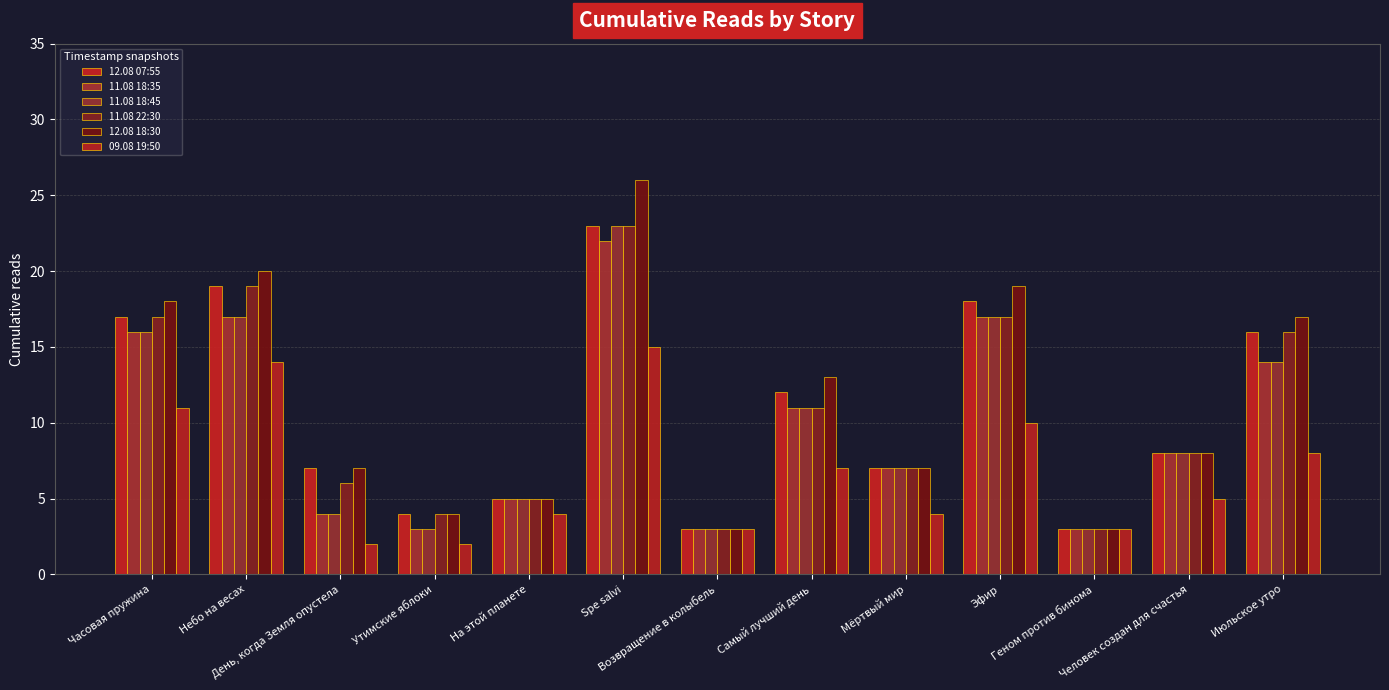

What is the sum of all 09.08 19:50 values?

88